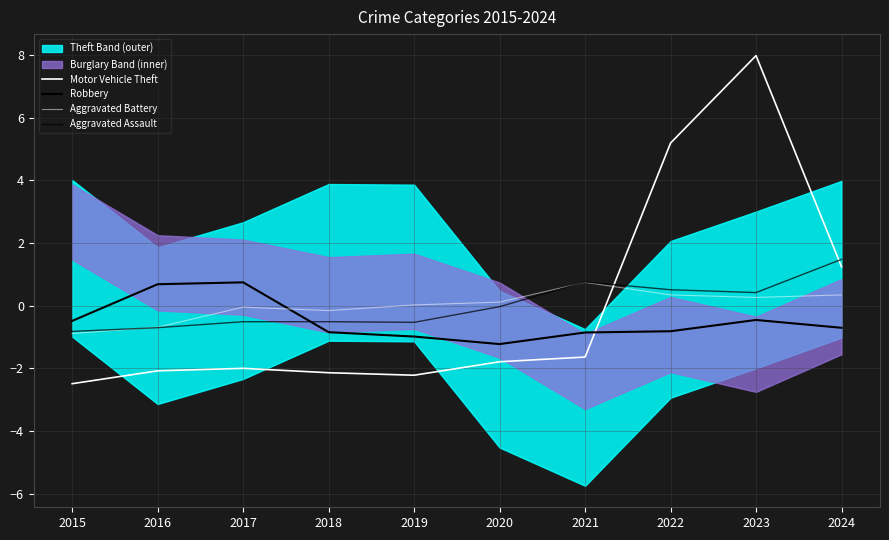

Does the chart display data point markers on the line(s)?

No